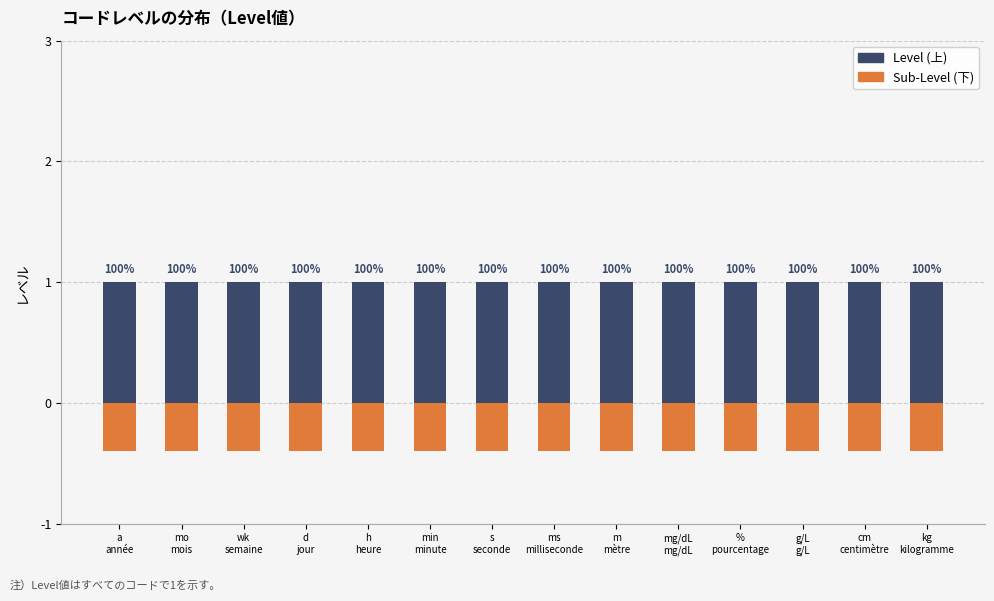

At which category does the chart reach its peak across all series?

a
année